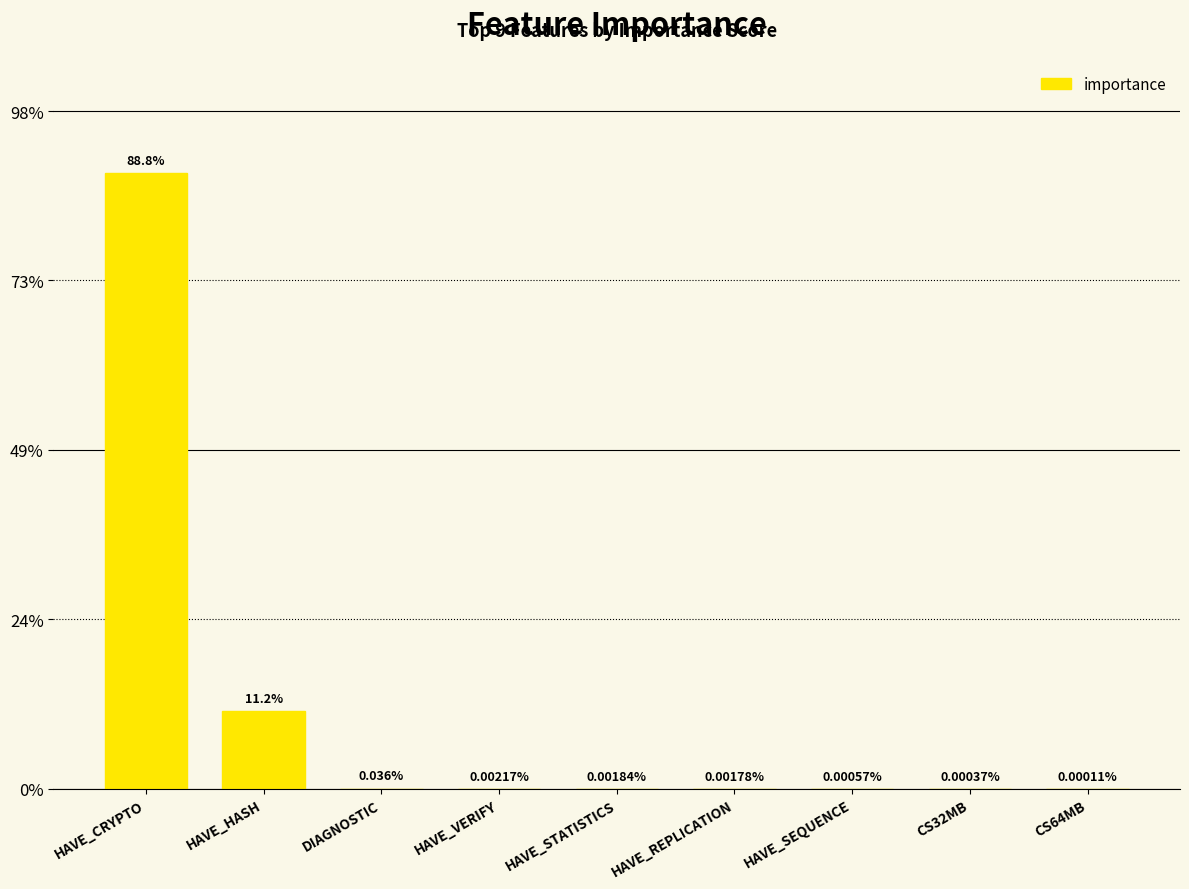

What is the label of the 3rd bar from the right?

HAVE_SEQUENCE